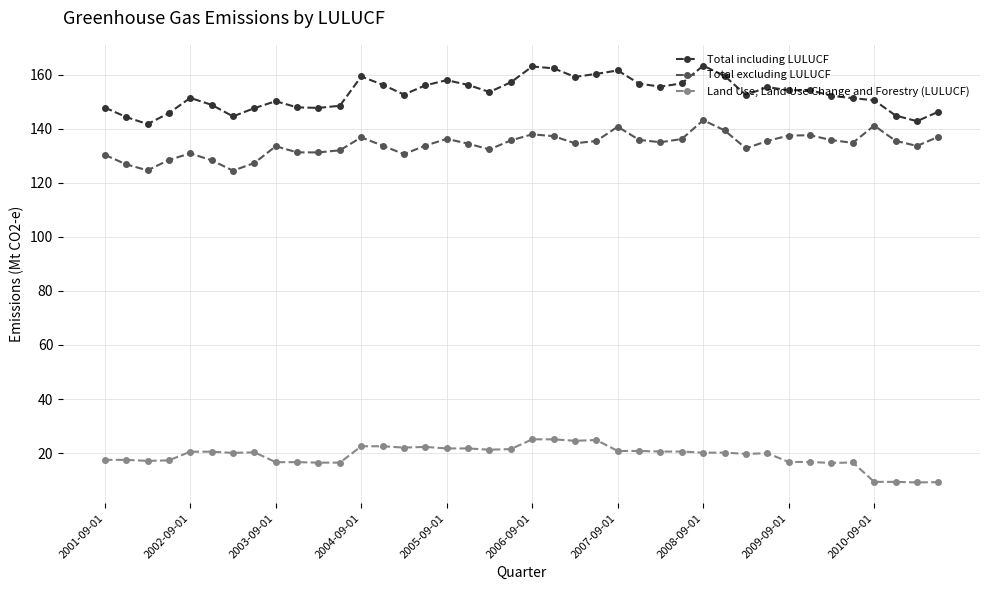

What is the maximum value shown in the chart?

163.3